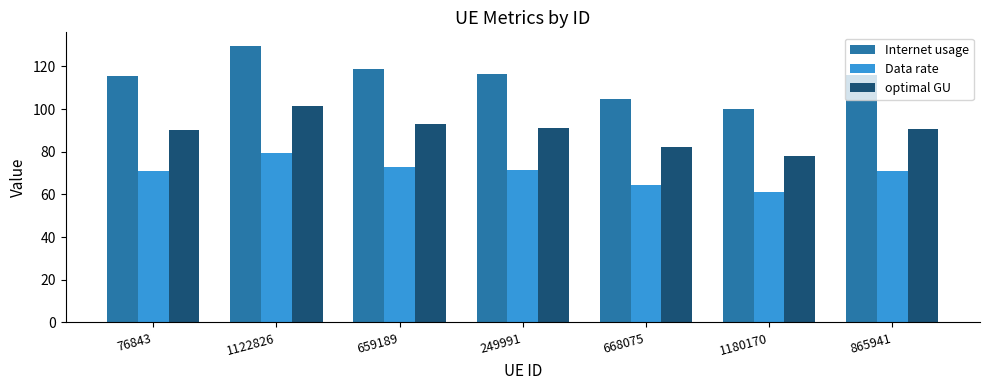

How many groups of bars are there?

7